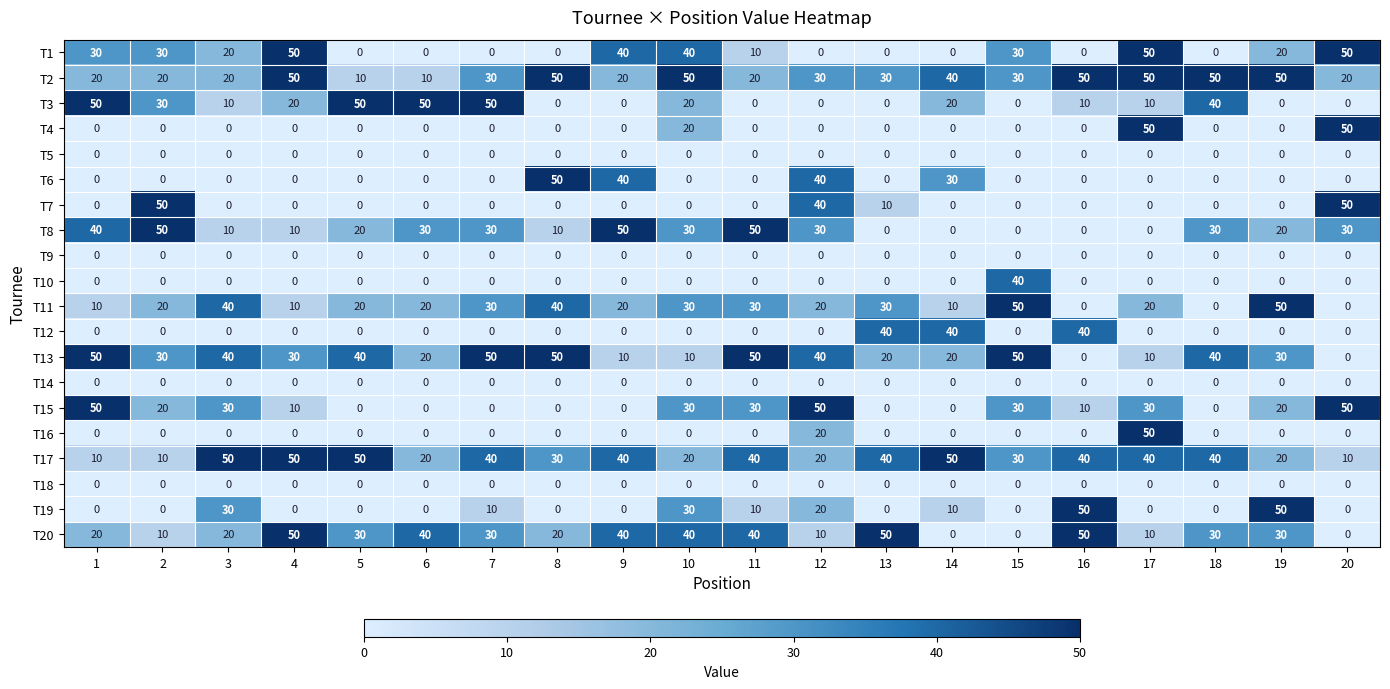

What value does the T17 series have at 3?

50